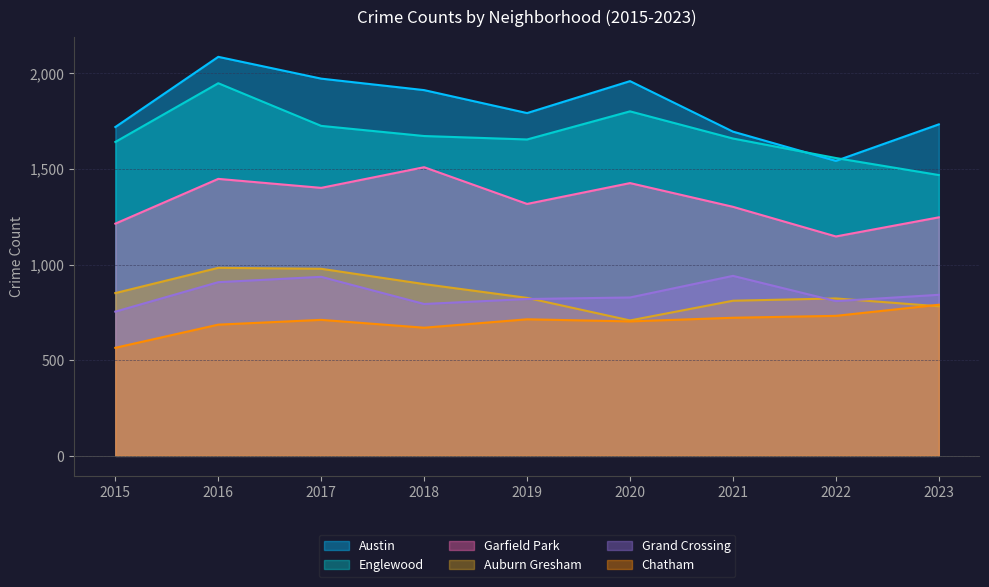

Where is Austin nearest to the value 1814?

2019